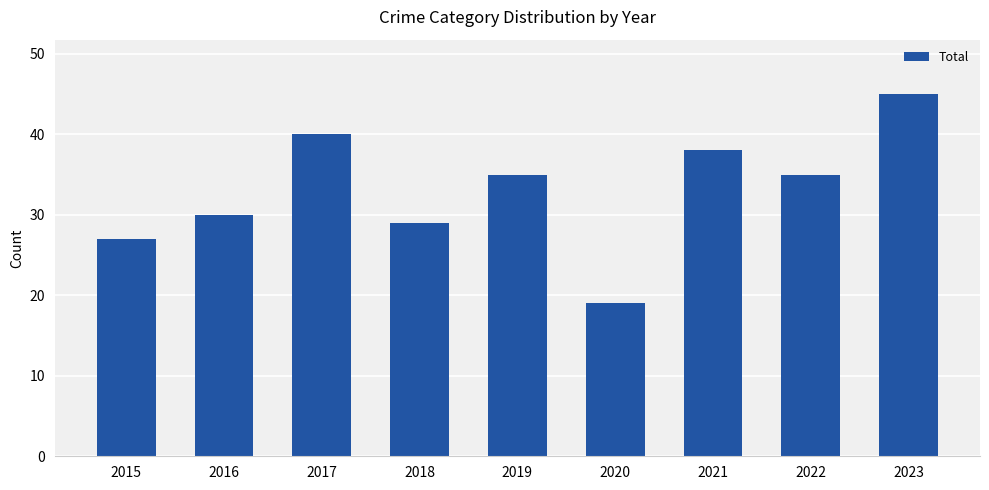

What is the ratio of the value at 2021 to the value at 2016?

1.3